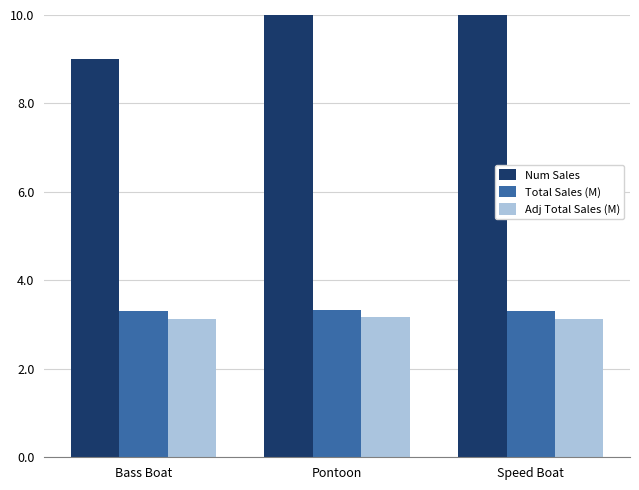

Which series changed the most between Bass Boat and Speed Boat?

Num Sales